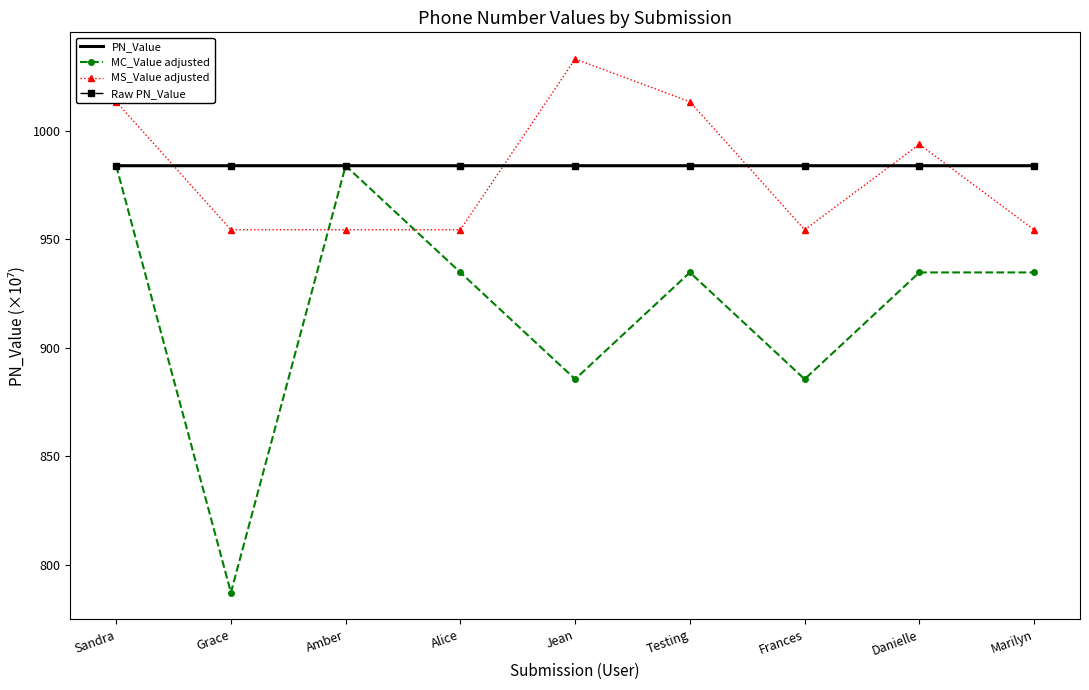

Rank the series by their maximum value, from highest to lowest.

MS_Value adjusted, PN_Value, MC_Value adjusted, Raw PN_Value